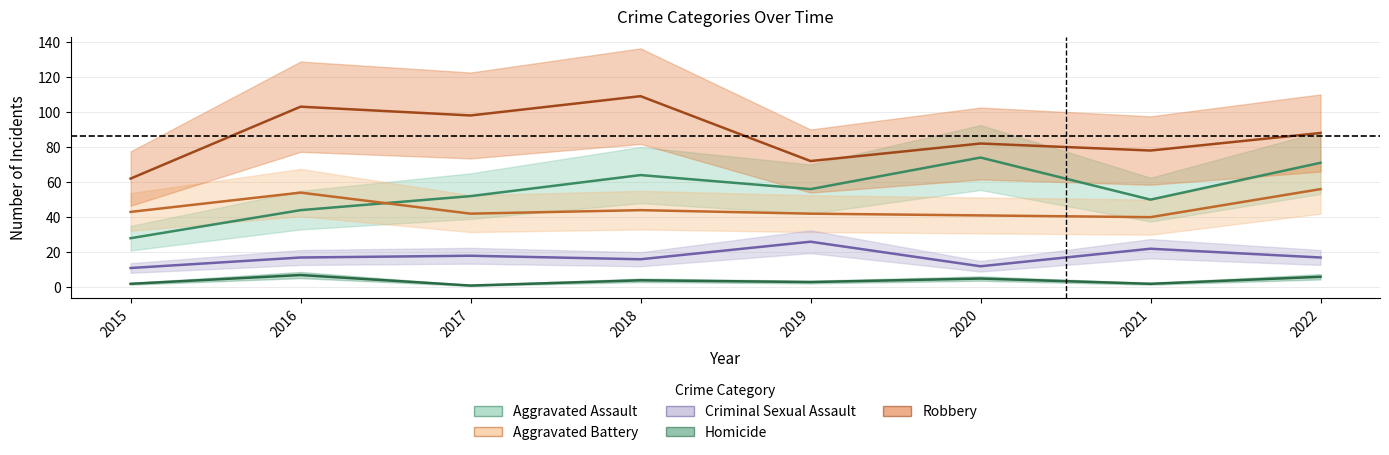

True or false: Aggravated Battery and Criminal Sexual Assault cross at least once.

False